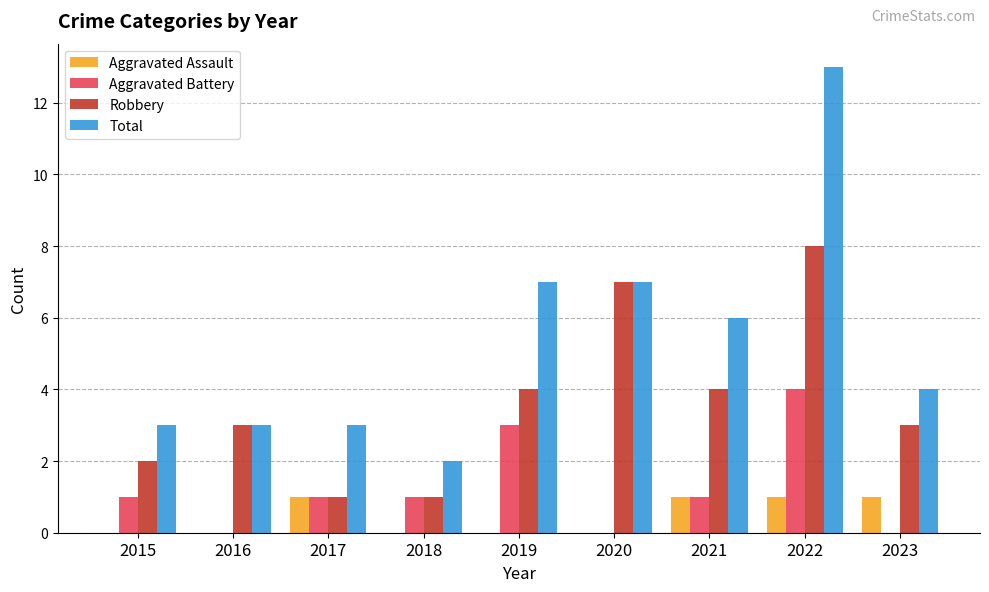

Count the number of categories in the chart.

9